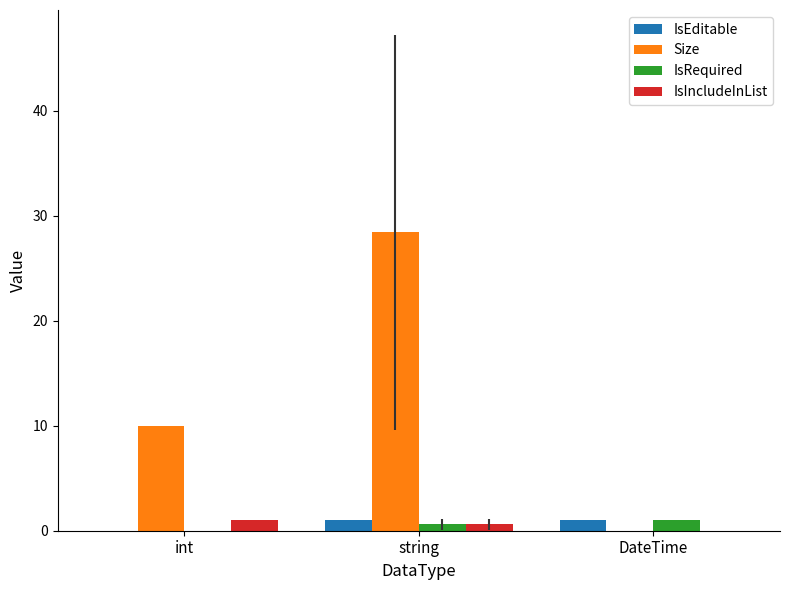

Reading left to right, what are all the values shown in this chart?

IsEditable: 0.0	1.0	1.0
Size: 10.0	28.4	0.0
IsRequired: 0.0	0.6	1.0
IsIncludeInList: 1.0	0.6	0.0